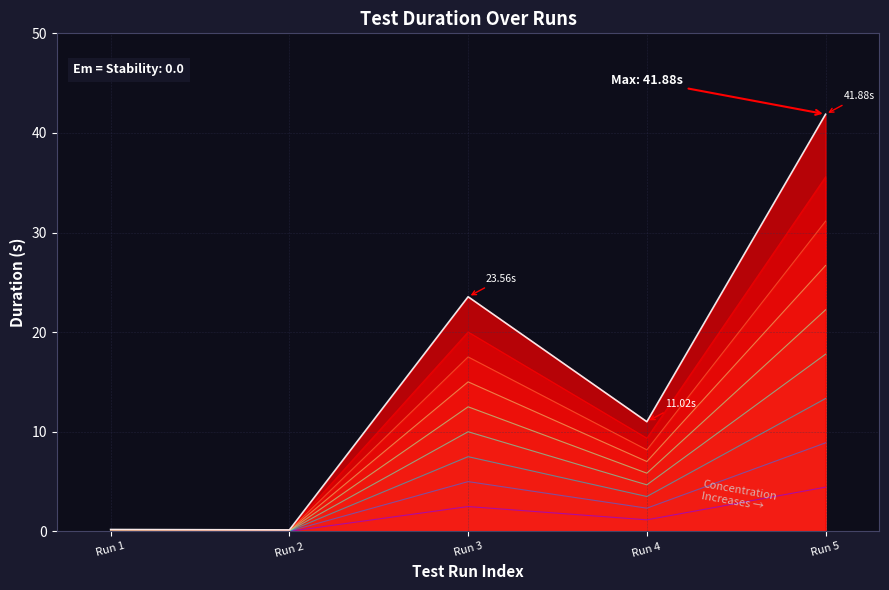

True or false: the data has more than 0 interior local peaks.

True